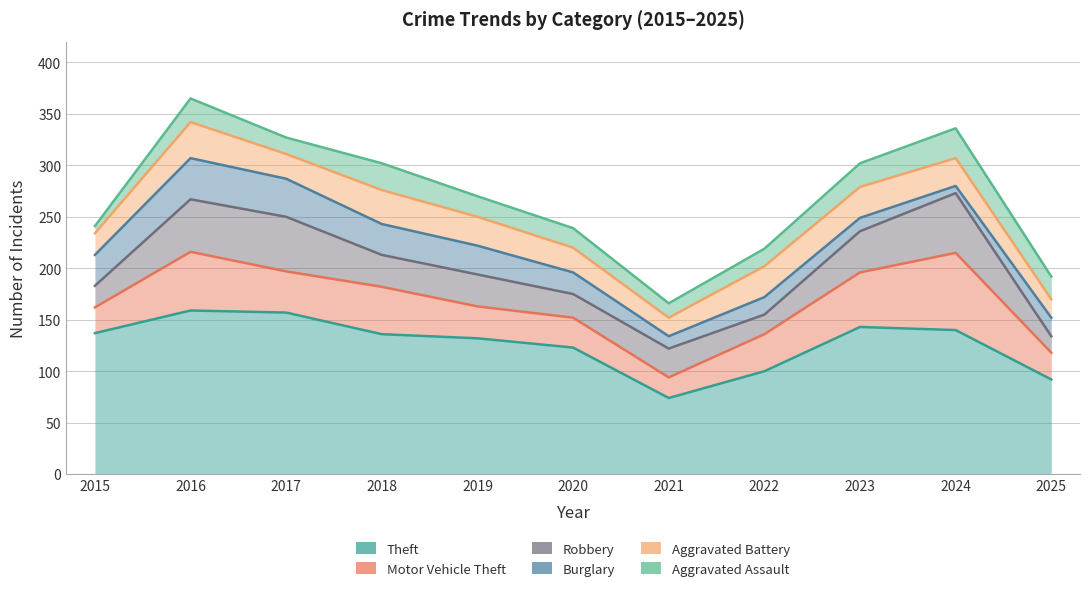

Between 2022 and 2021, which is larger?

2022